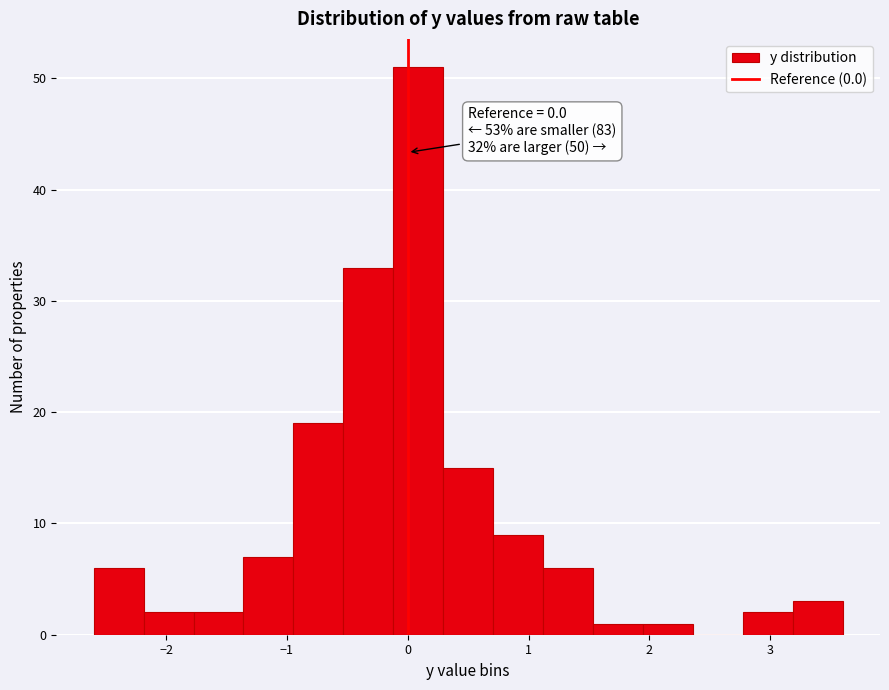

Over which range of the x-axis is the bar tallest?

-0.1 to 0.3